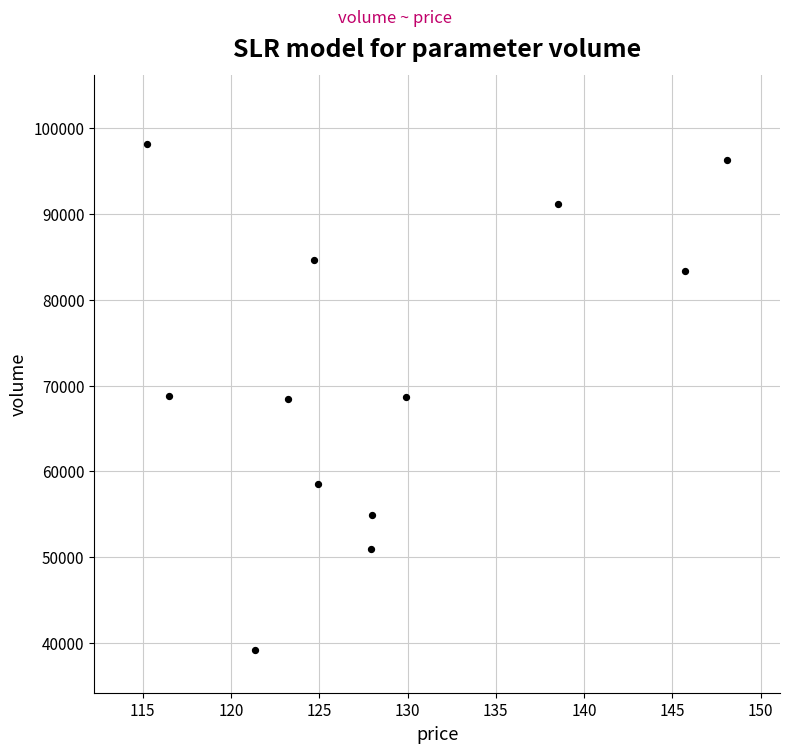

What is the average Y value?

71935